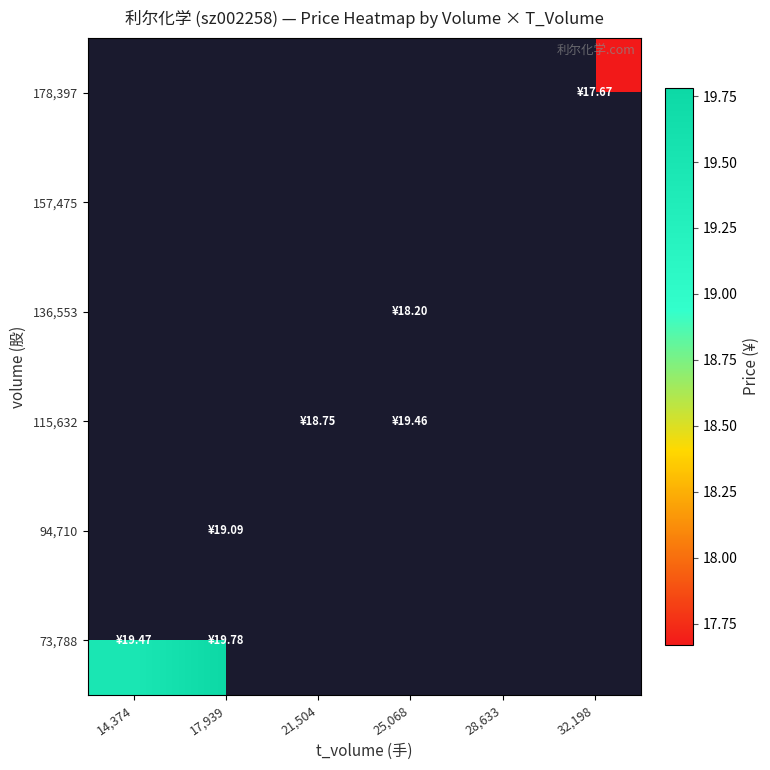

At how many categories does at least one series exceed 18?

4